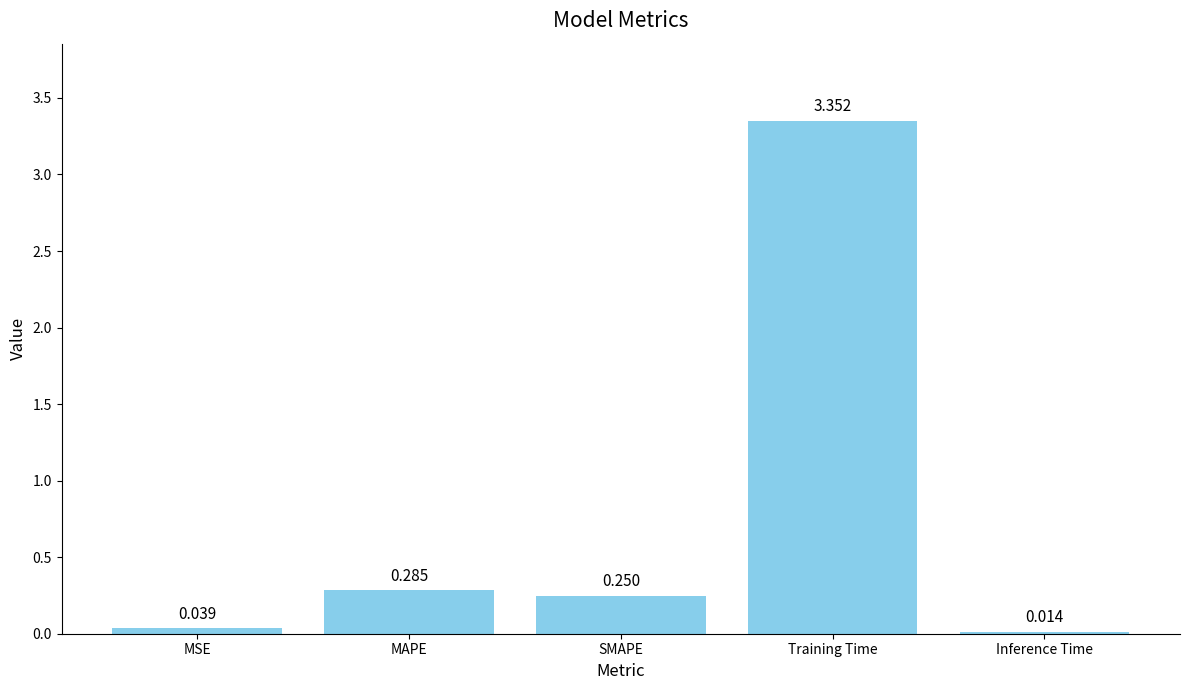

Which label corresponds to the smallest value in the chart?

Inference Time